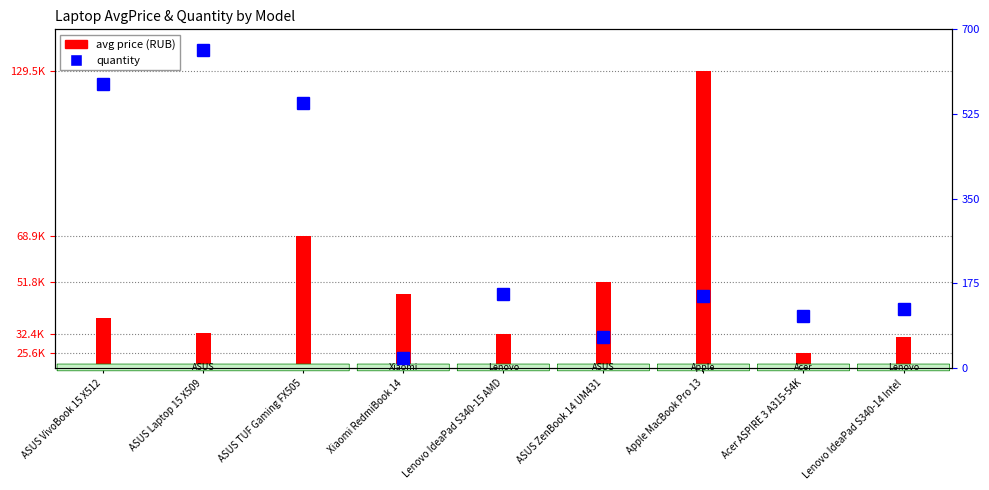

At which label does quantity reach its minimum?

Xiaomi RedmiBook 14